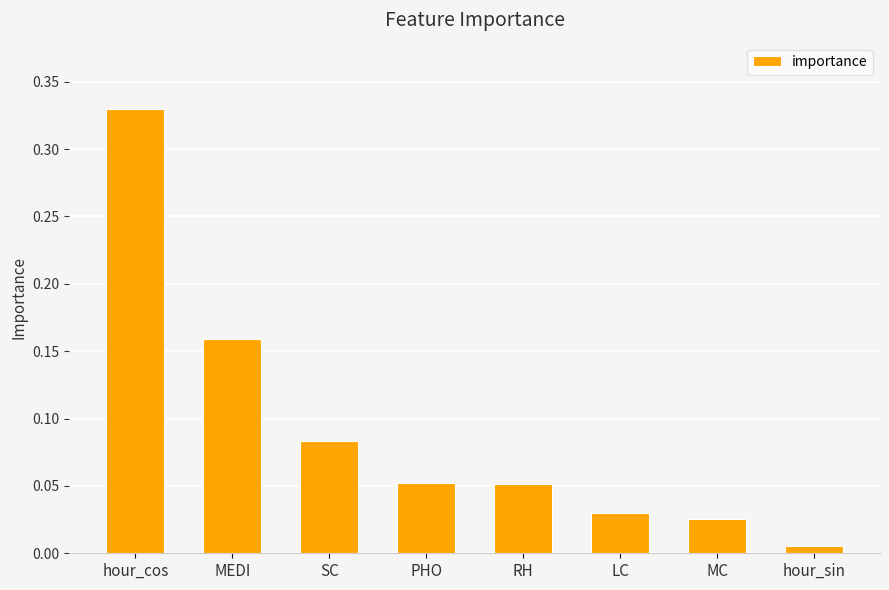

Which has a higher value, PHO or MC?

PHO